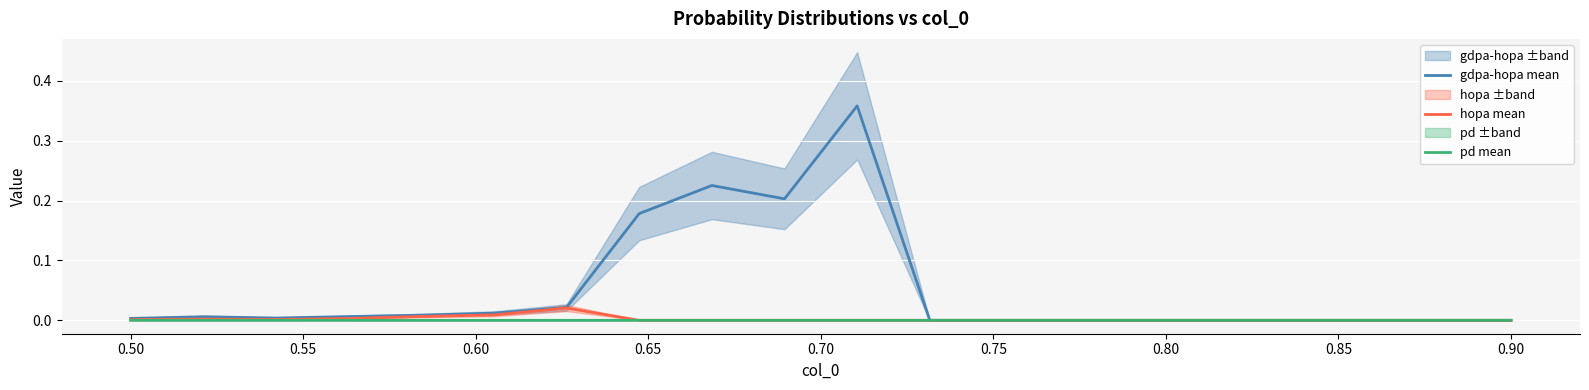

How many interior local valleys does the hopa mean series have?

1